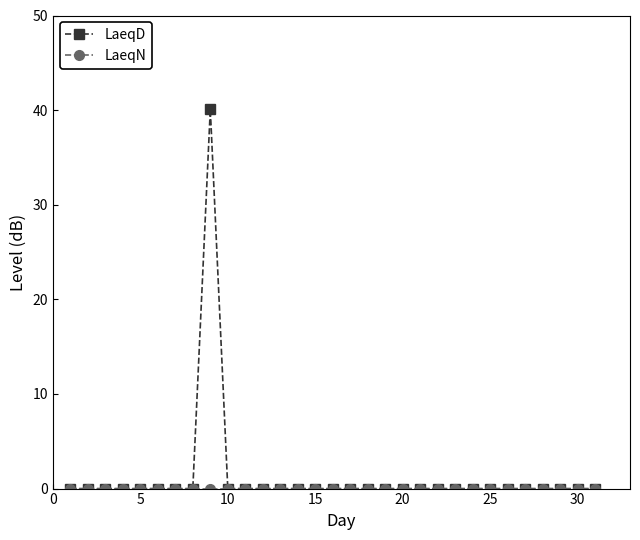

Which series has the largest range (max minus min)?

LaeqD